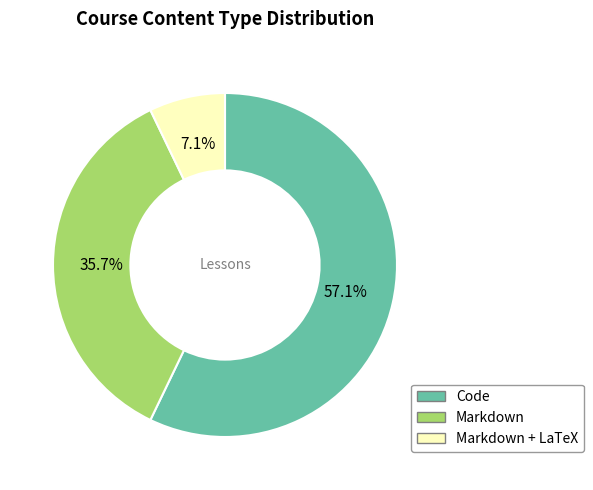

How many slices are in this pie chart?

3